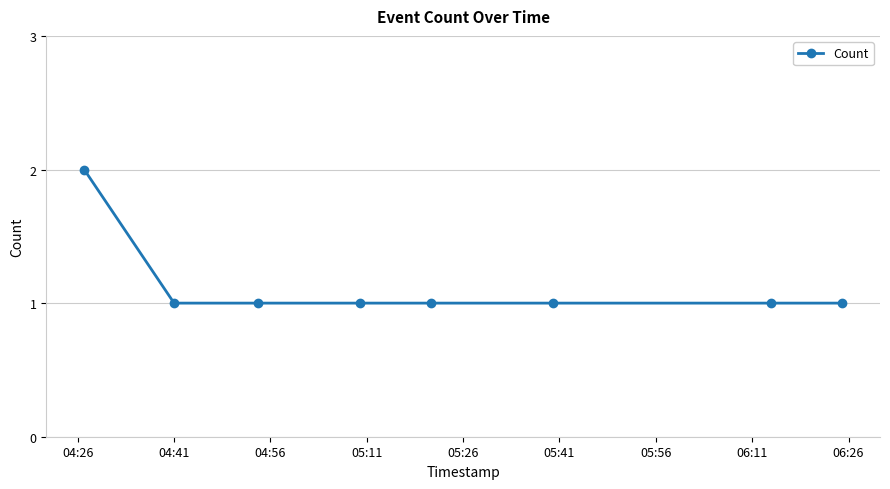

What is the sum of all values?

9